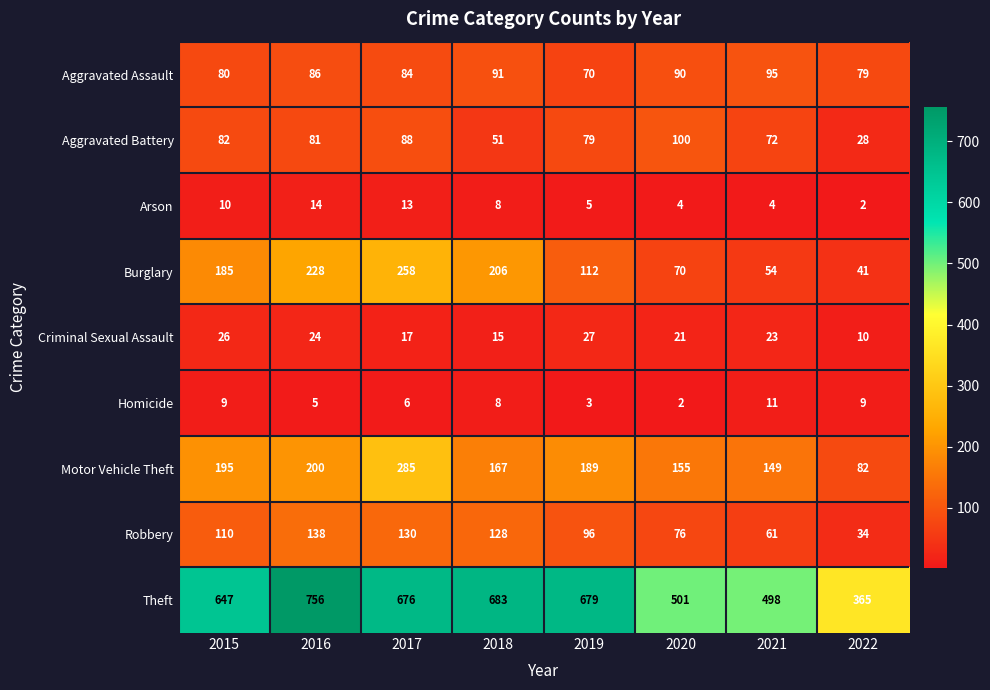

Where does the Arson series first go above 8?

2015